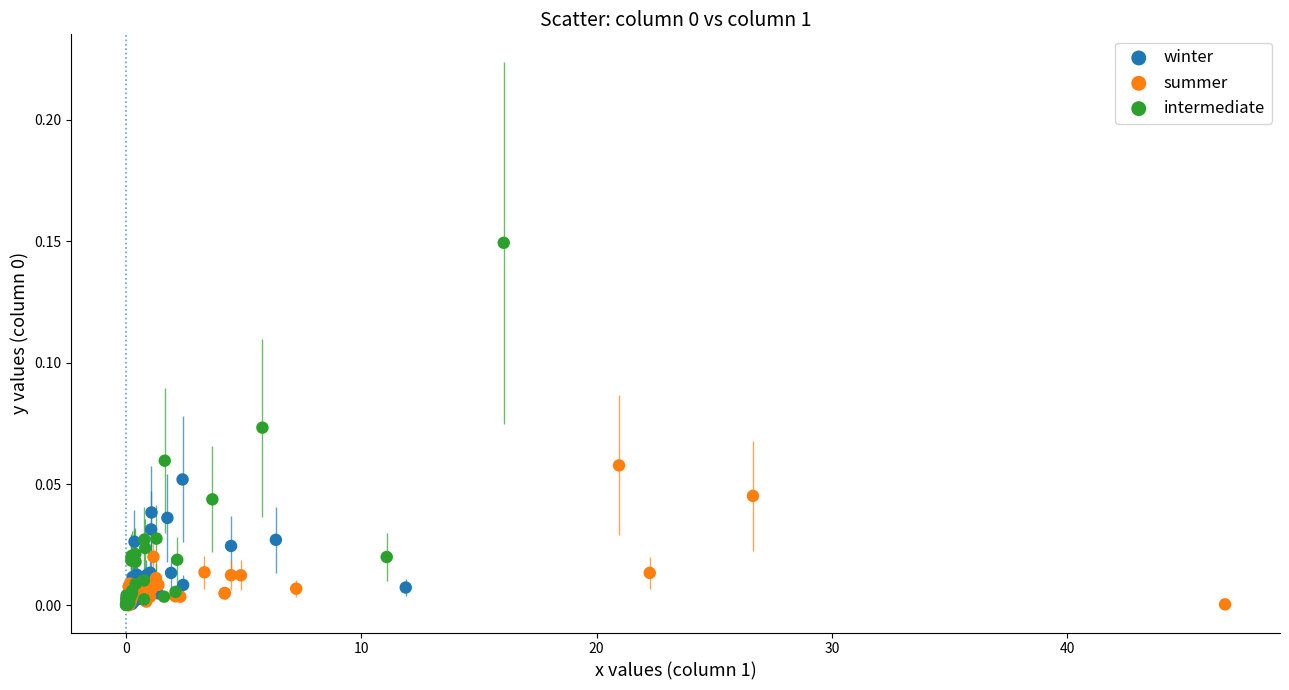

Which series has the largest Y range (max minus min)?

intermediate